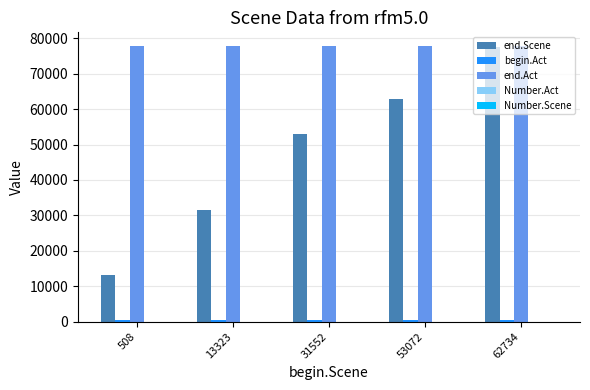

How many distinct data groups are displayed?

3